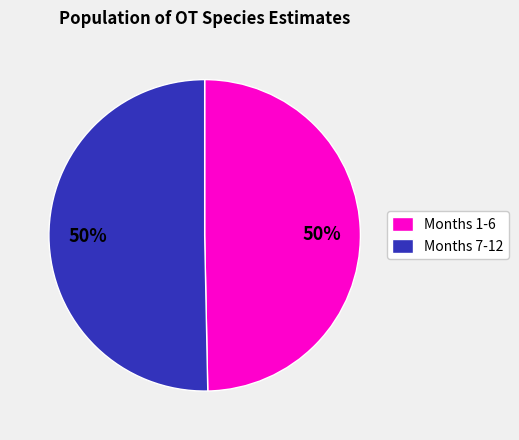

To the nearest percent, what portion does Months 7-12 represent?

50%